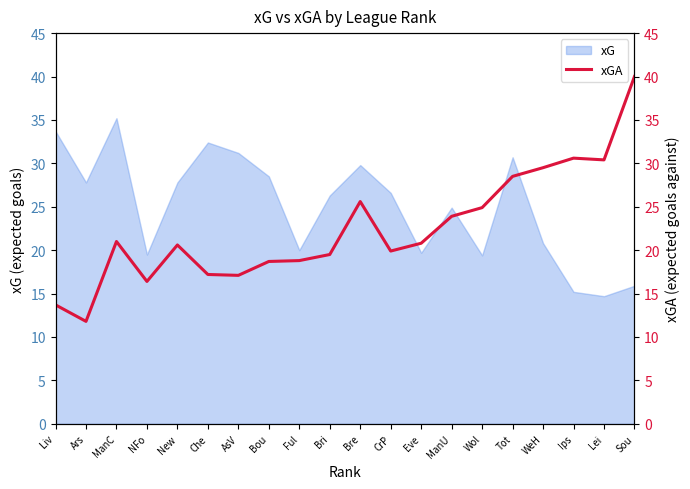

Is it true that the value at Ful is 18.8?

True